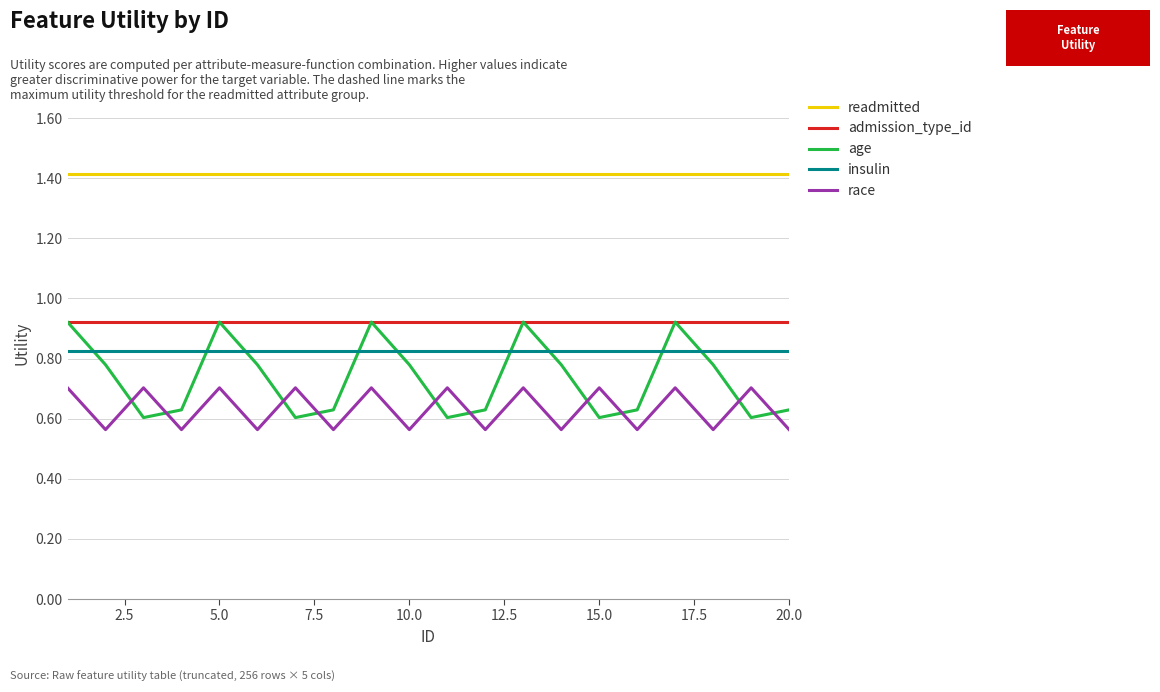

What are all the series names shown in the legend?

readmitted, admission_type_id, age, insulin, race